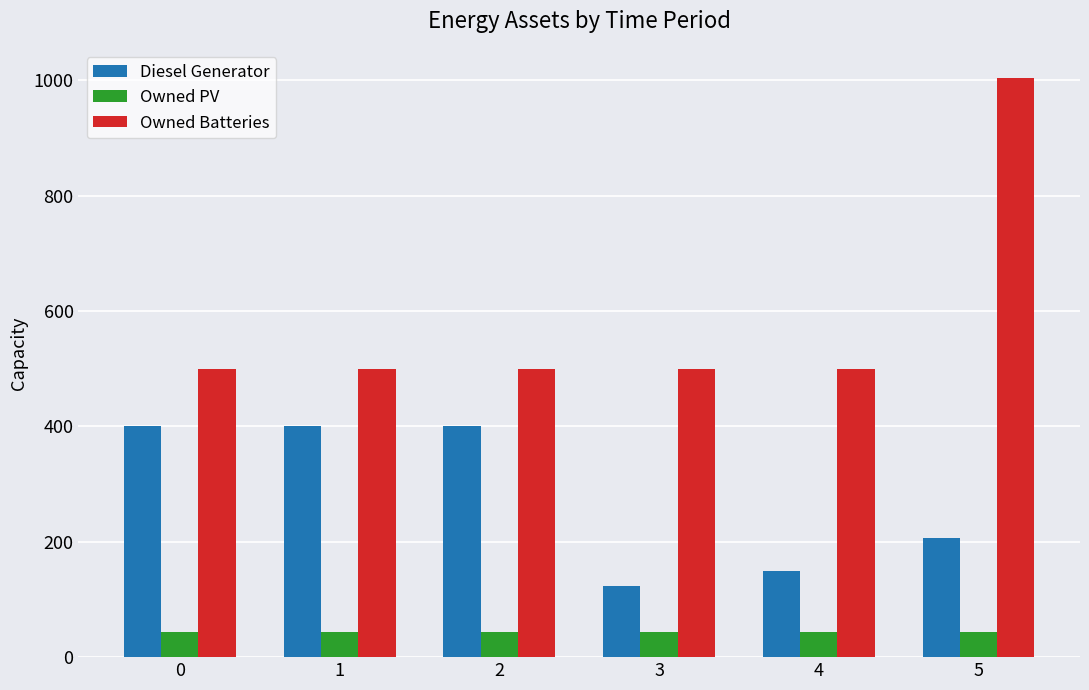

The Owned PV series shows 44 at 2. True or false?

True